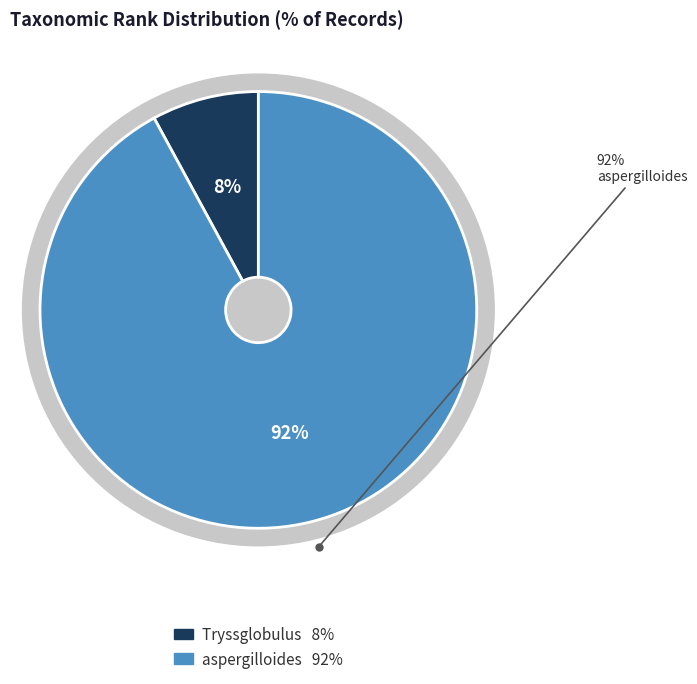

How much of the chart is everything except aspergilloides?

7.9%